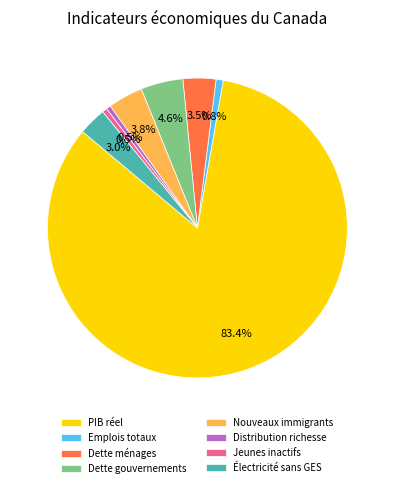

Approximately how many times larger is the value at Dette ménages compared to Distribution richesse?

7.2